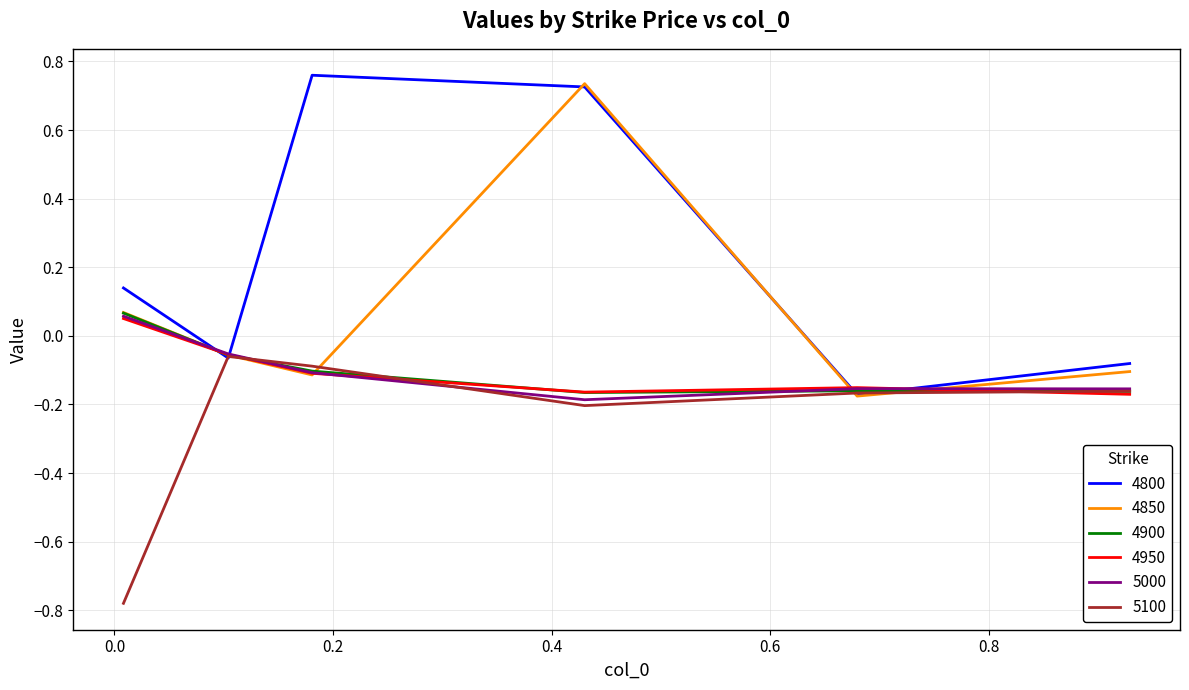

Which series has the largest total across all categories?

4800